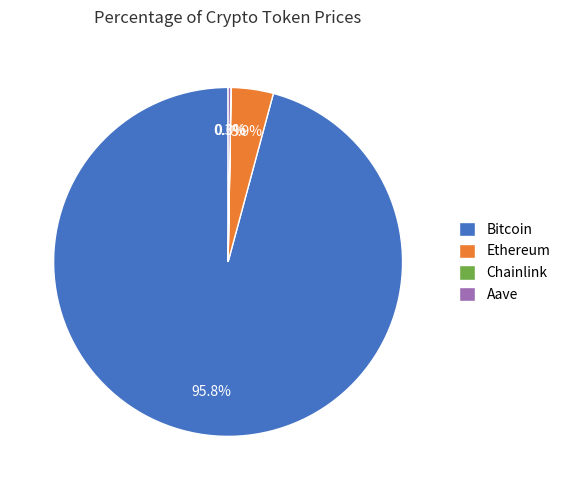

Which category has the biggest portion of the pie?

Bitcoin